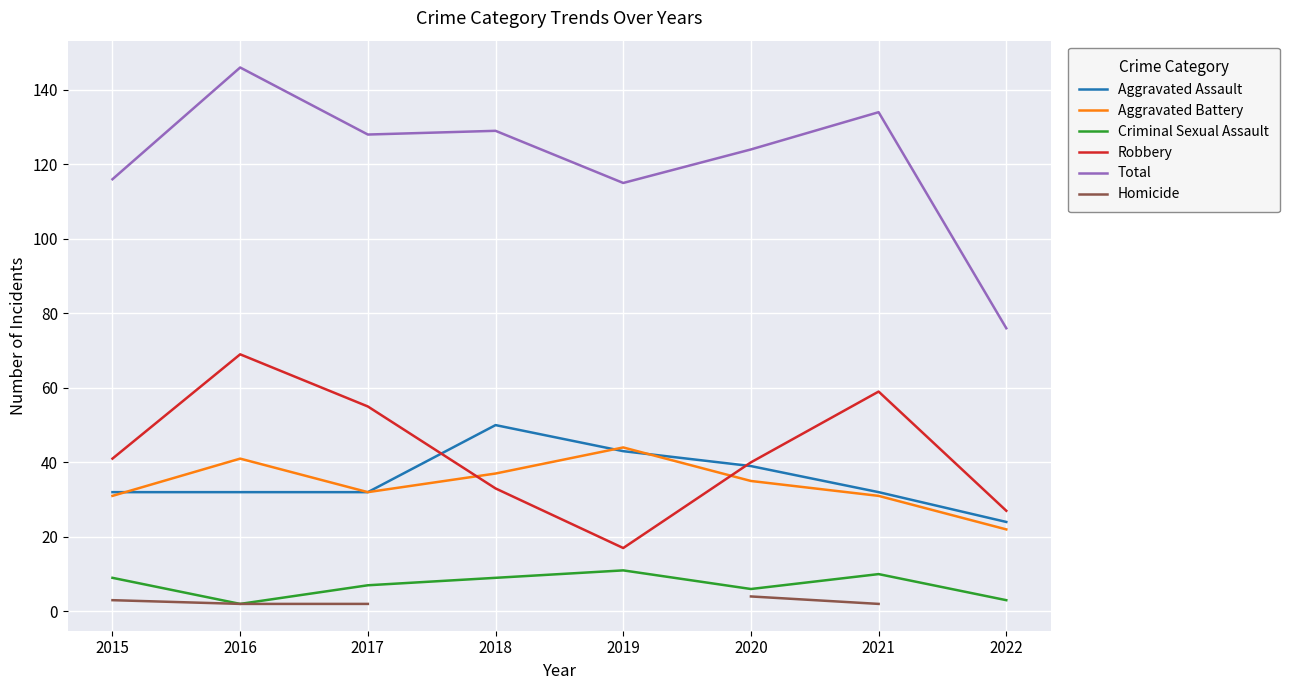

List the labels in order of Criminal Sexual Assault value, largest first.

2019, 2021, 2015, 2018, 2017, 2020, 2022, 2016